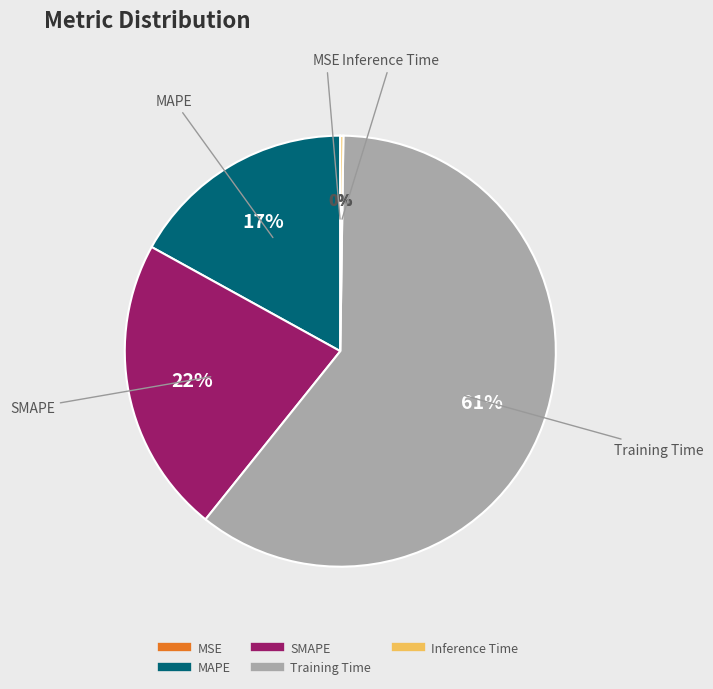

Is it true that SMAPE is 30% of the pie?

False